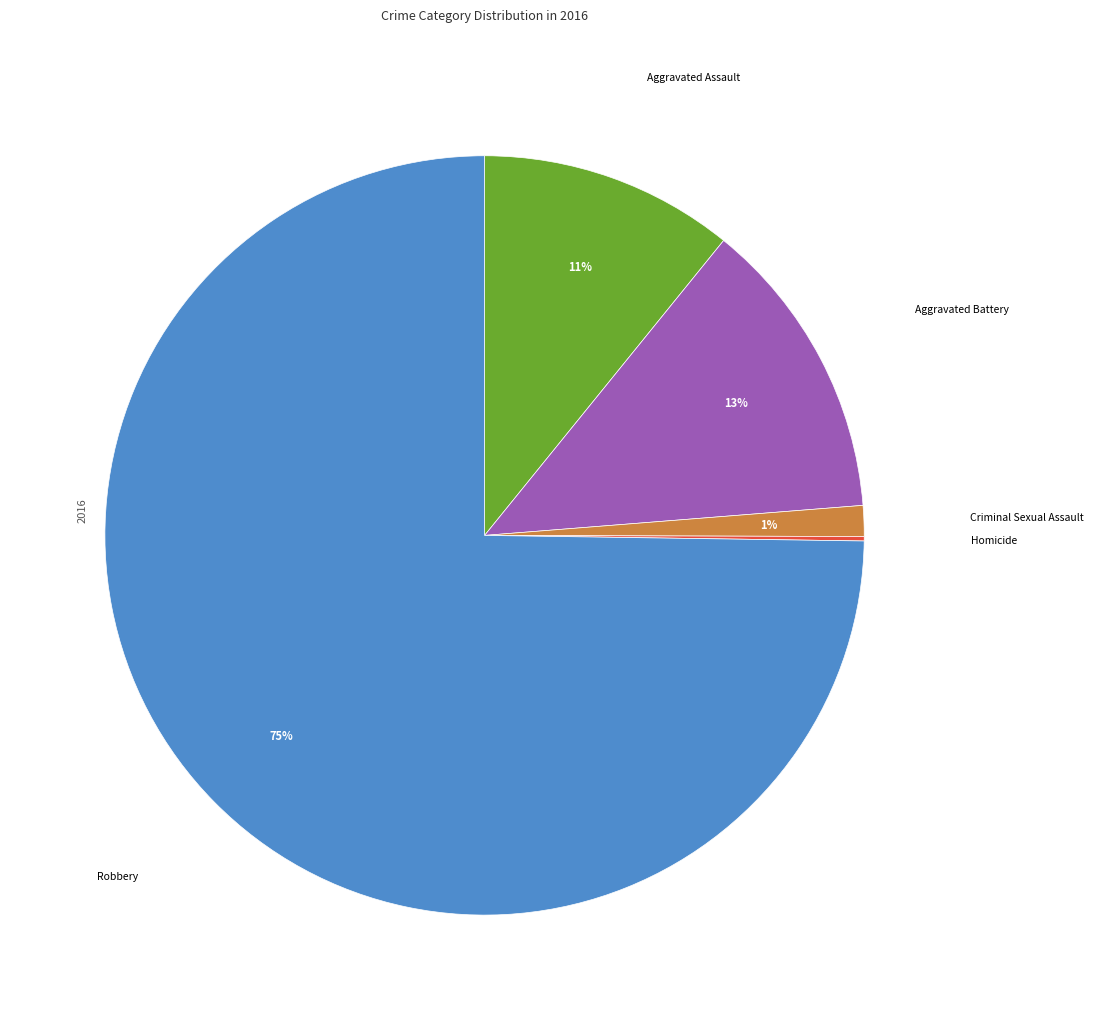

To the nearest percent, what is the average slice percentage?

20%